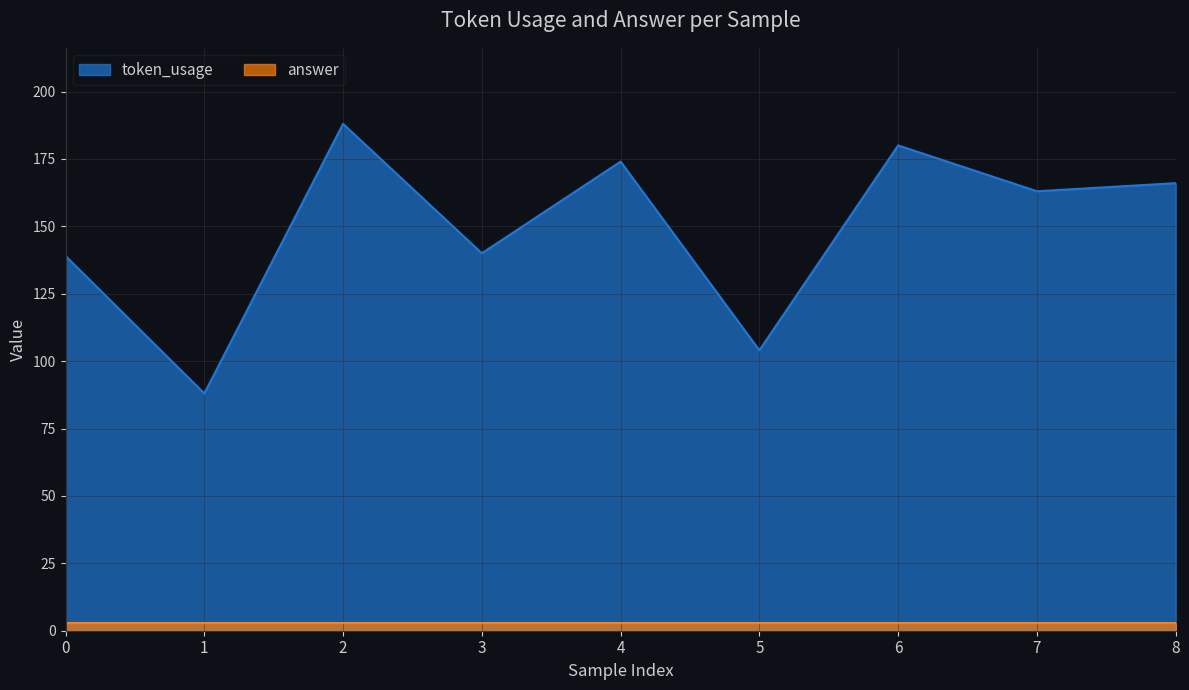

How many interior local peaks (higher than both neighbors) does the data have?

3